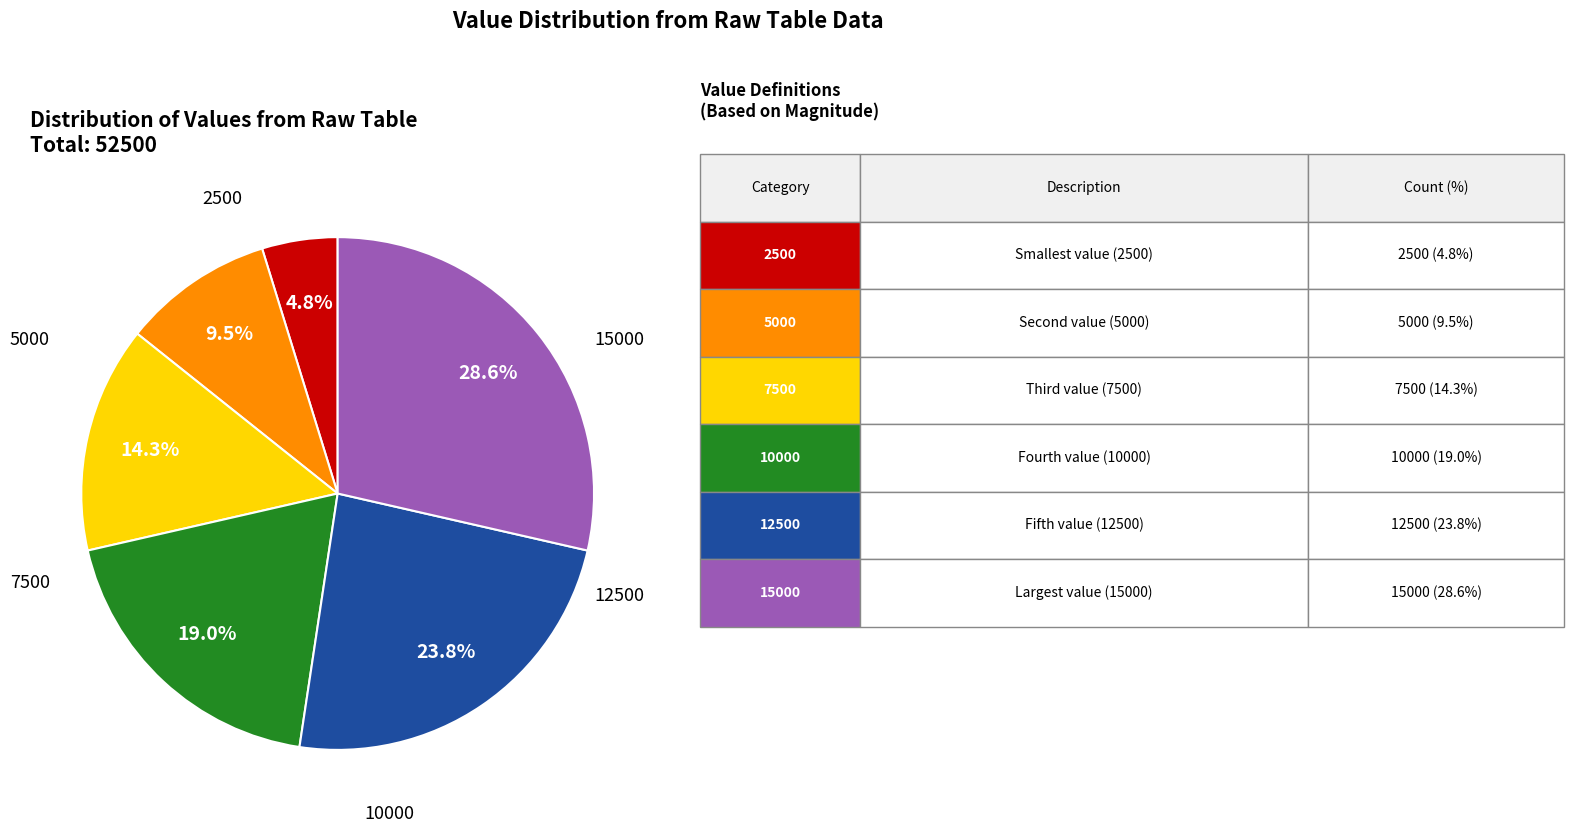

Is there a majority slice in this chart?

No